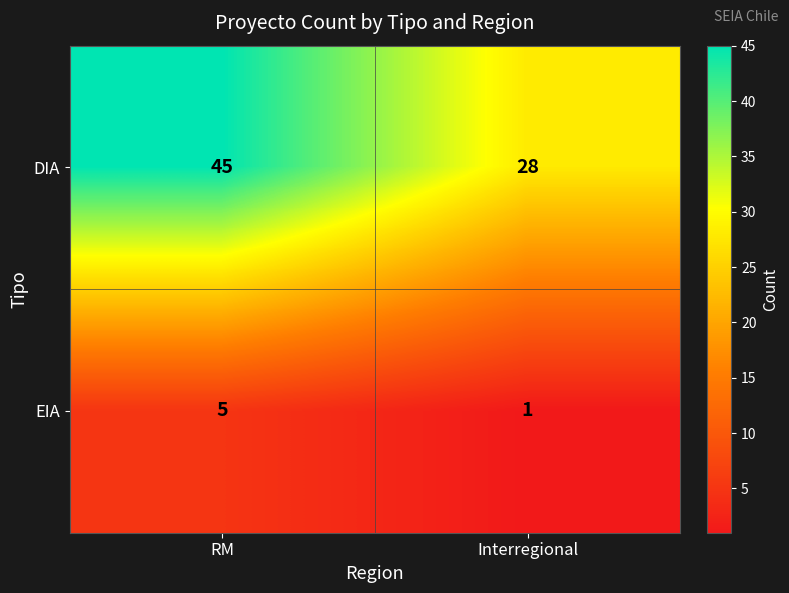

Which category has the lowest value in the EIA series?

Interregional